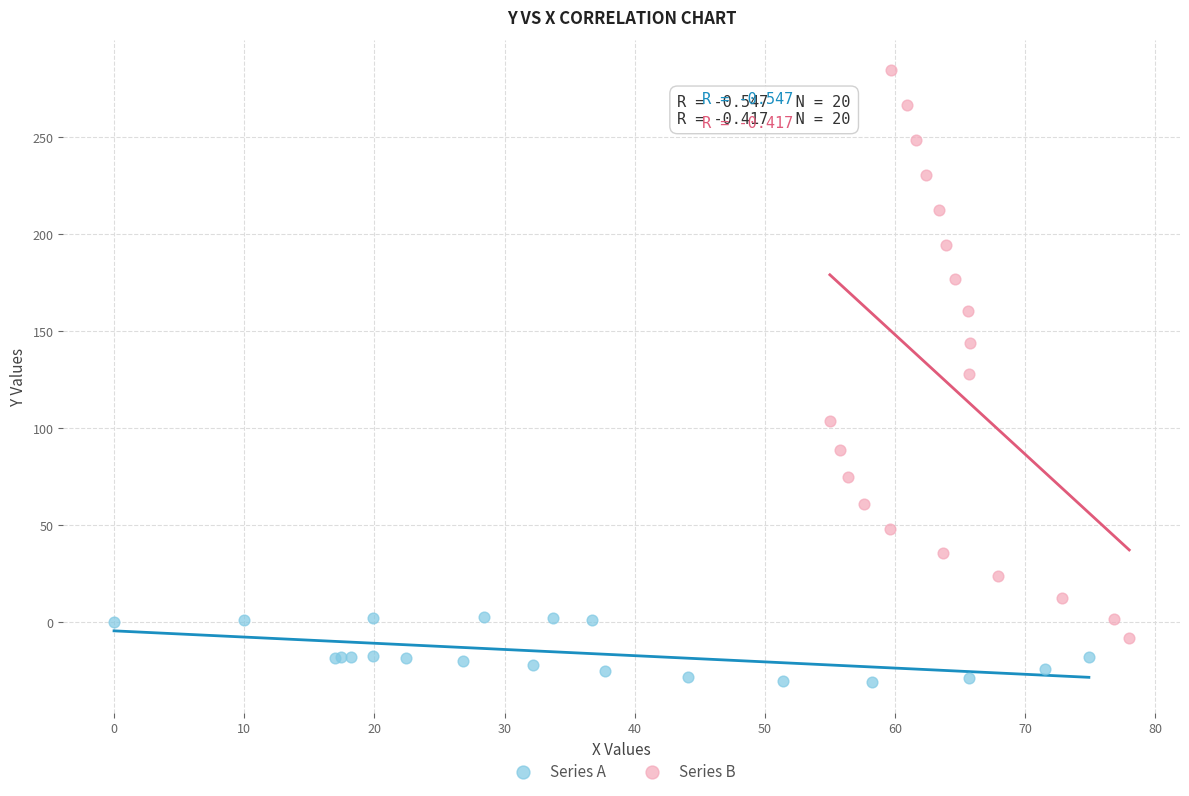

Which series reaches the minimum Y coordinate?

Series A